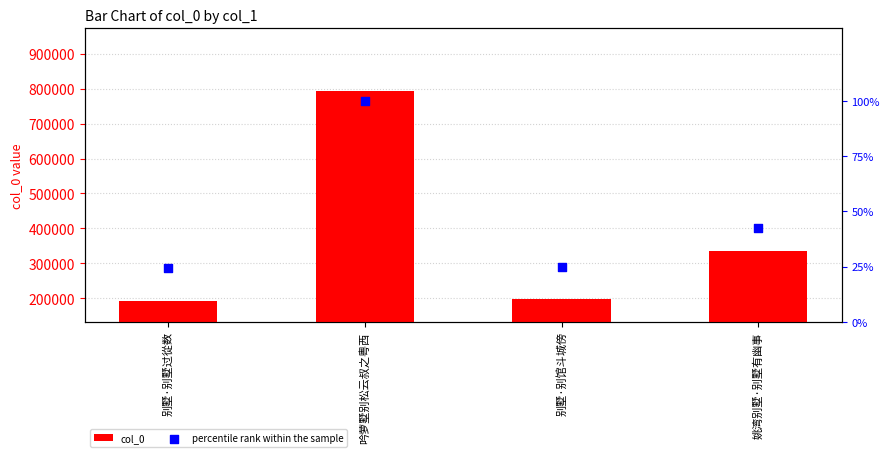

At which category is the sum across all series the highest?

吟萝墅别松云叔之粤西